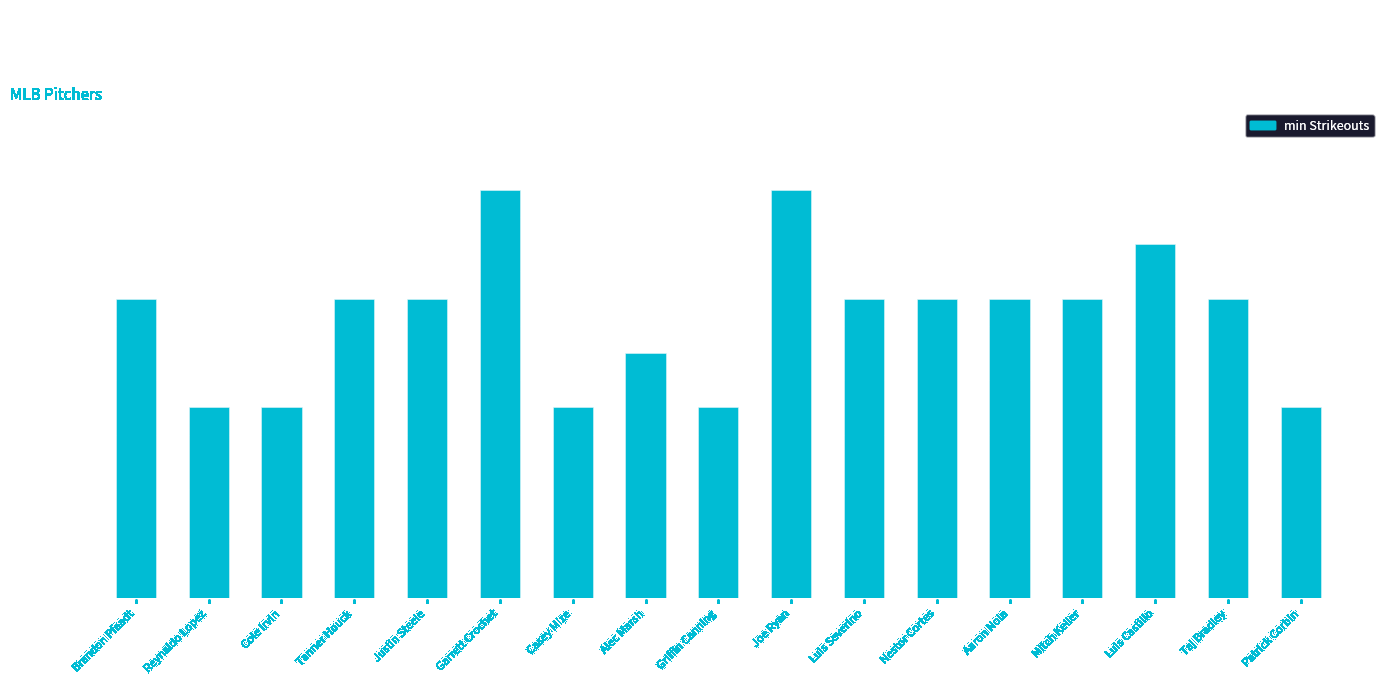

Which has a higher value, Cole Irvin or Justin Steele?

Justin Steele